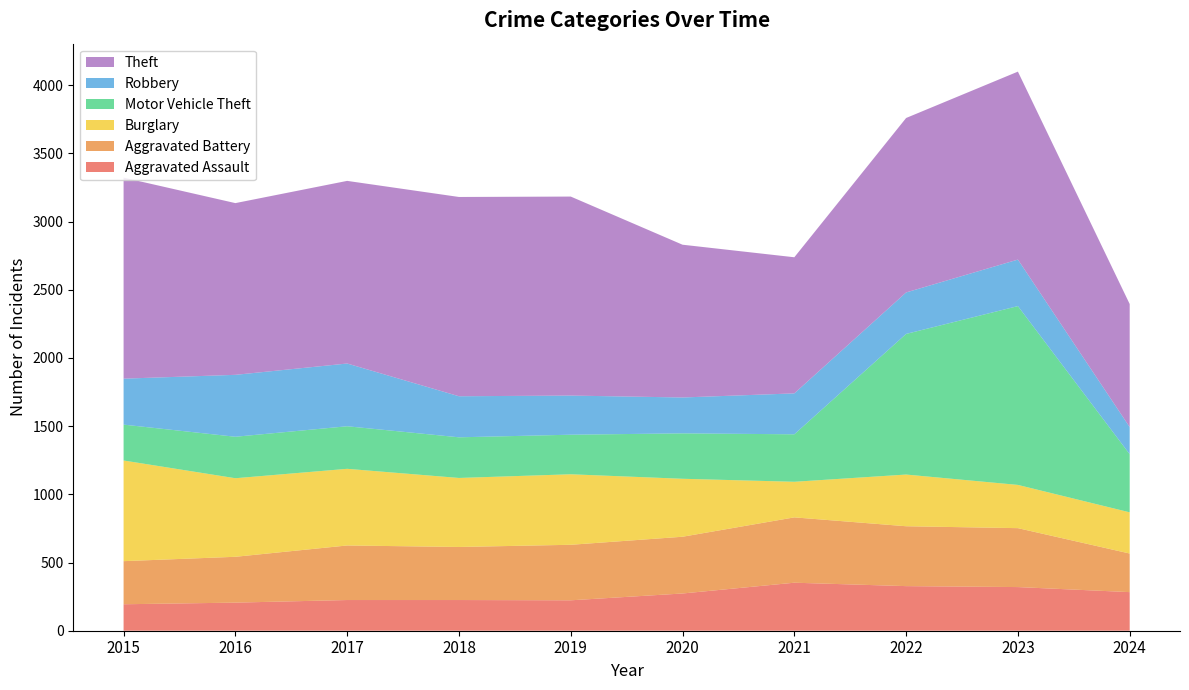

Reading left to right, list all the values displayed in this chart.

Aggravated Assault: 194	206	225	225	223	273	352	327	320	283
Aggravated Battery: 316	336	400	389	407	416	479	439	432	283
Burglary: 738	576	562	506	517	425	261	379	317	302
Motor Vehicle Theft: 263	304	312	298	290	333	348	1031	1311	426
Robbery: 337	454	460	301	287	263	300	304	341	199
Theft: 1474	1259	1339	1461	1459	1120	998	1279	1378	902